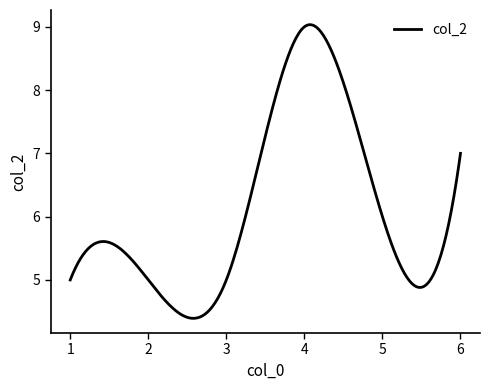

Does the chart display data point markers on the line(s)?

No